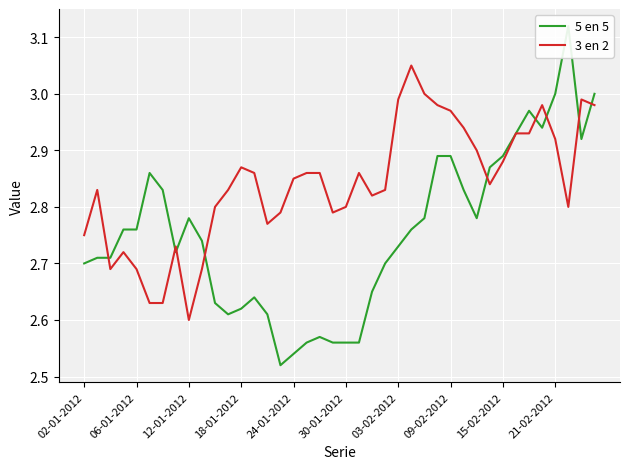

True or false: 3 en 2 has a value of 4.5 at 18-01-2012.

False